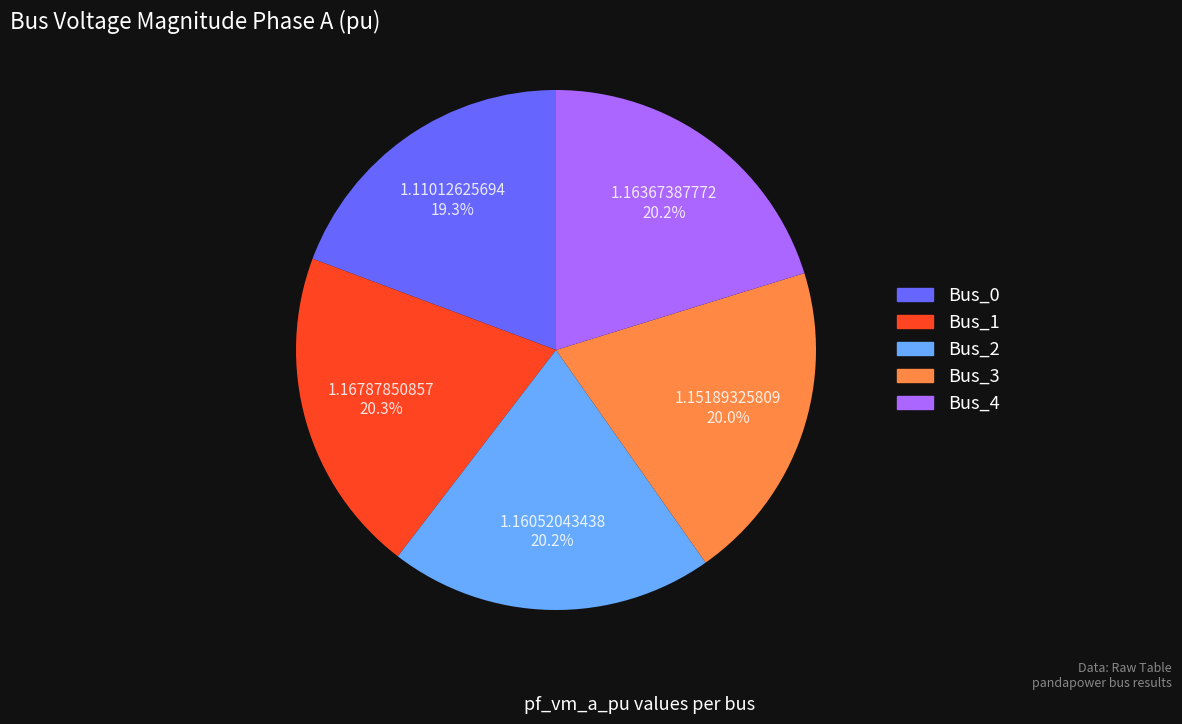

Is the sum of Bus_3 and Bus_4 greater than half?

No